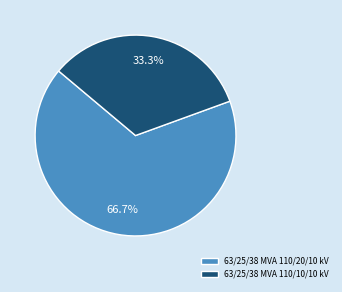

Approximately how many times larger is the value at 63/25/38 MVA 110/20/10 kV compared to 63/25/38 MVA 110/10/10 kV?

2.0